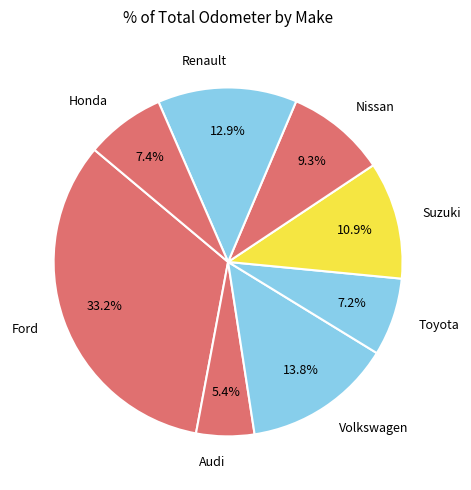

Is it true that Volkswagen is 14% of the pie?

True